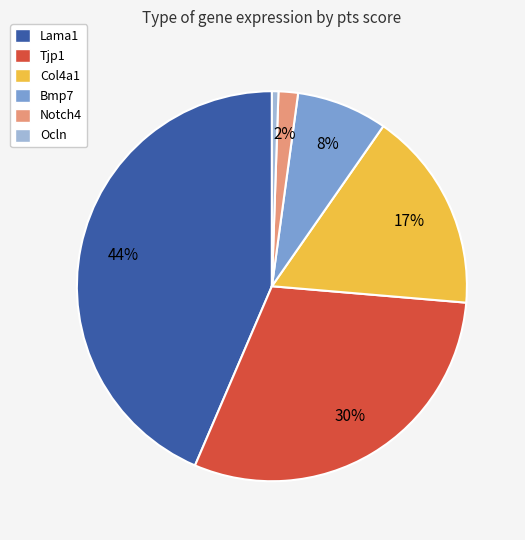

Combined, do Lama1 and Notch4 account for over 50%?

No